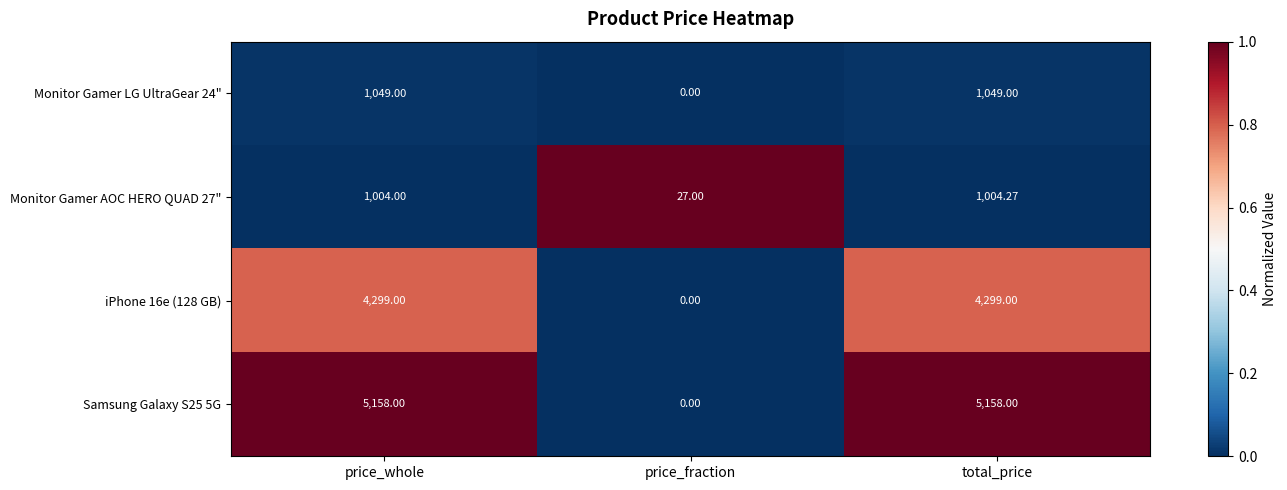

Which category has the lowest value in the Samsung Galaxy S25 5G series?

price_fraction